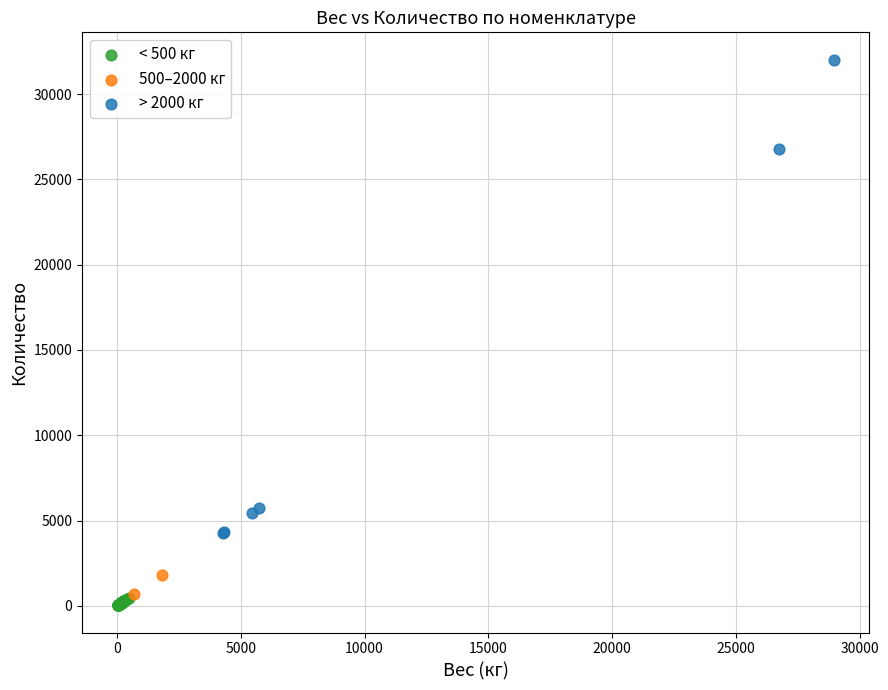

What are all the series names shown in the legend?

< 500 кг, 500–2000 кг, > 2000 кг